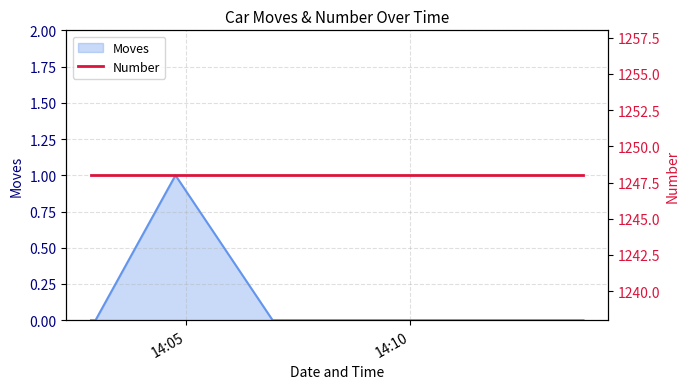

What is the label of the 6th point from the left?

2023/01/04 14:13:52